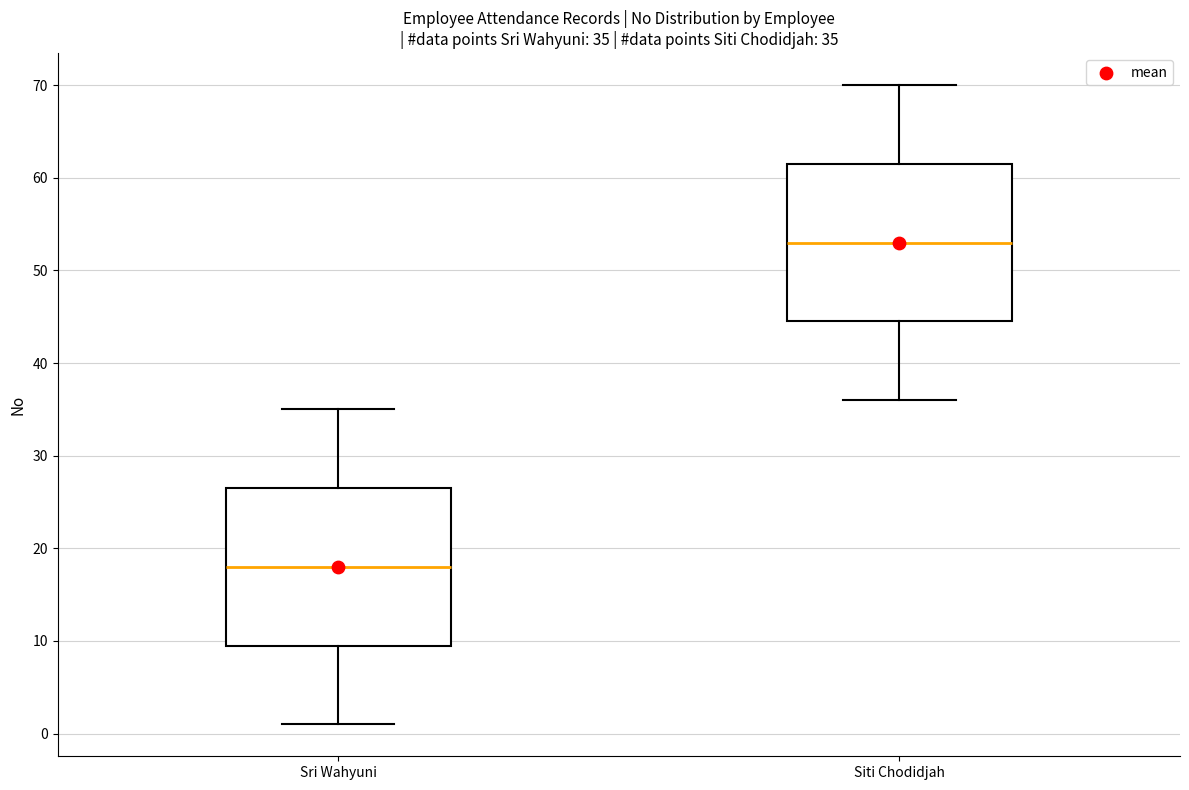

Which box's median line is the lowest?

Sri Wahyuni